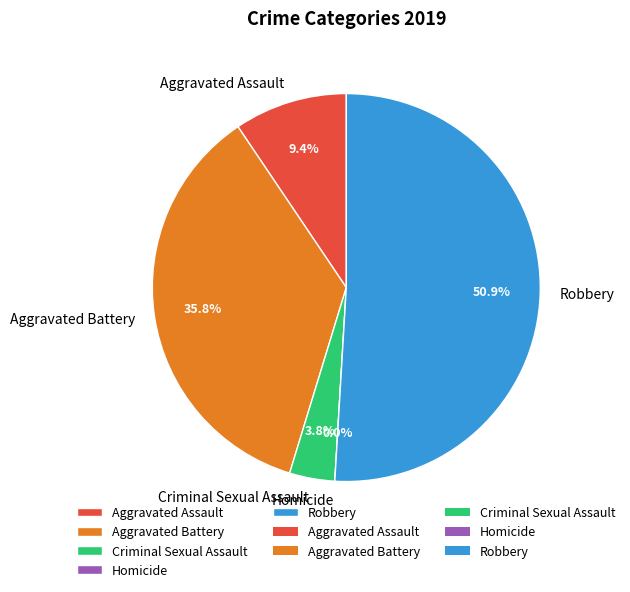

Which slice is the smallest?

Homicide